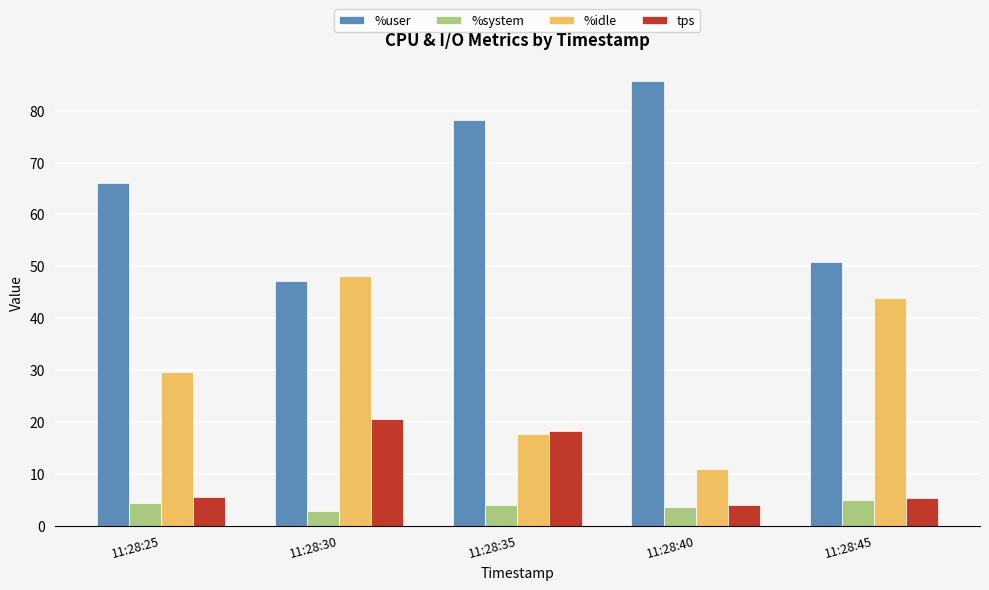

List the labels in order of %idle value, largest first.

11:28:30, 11:28:45, 11:28:25, 11:28:35, 11:28:40